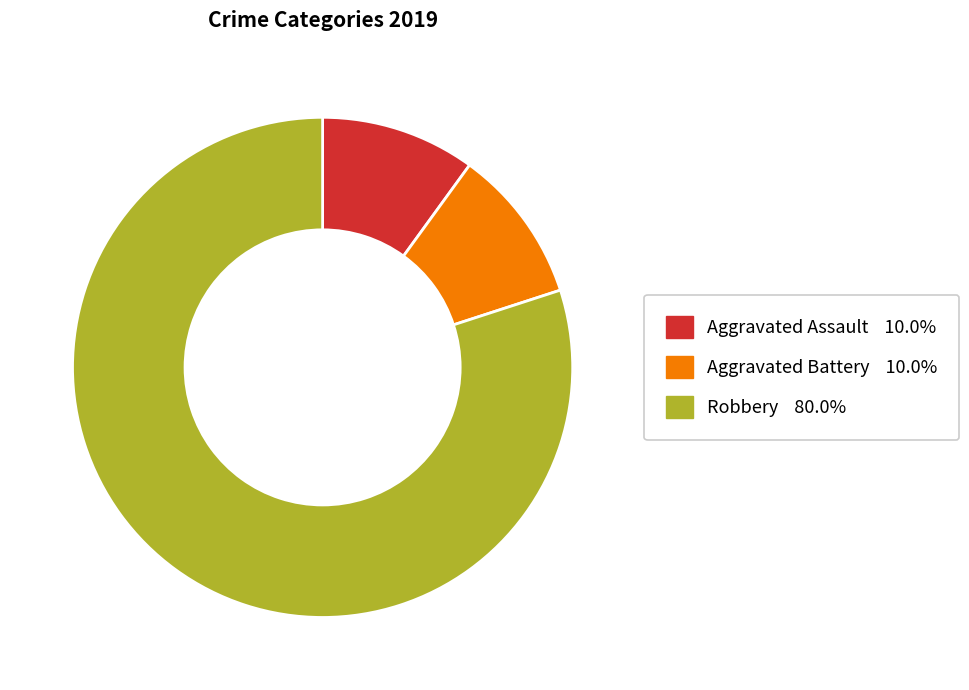

Is the sum of Aggravated Battery and Aggravated Assault greater than half?

No